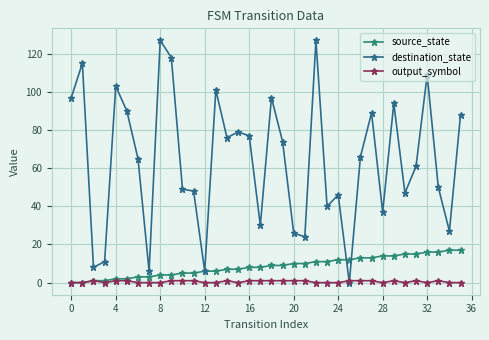

How many intersections are there between destination_state and source_state?

2